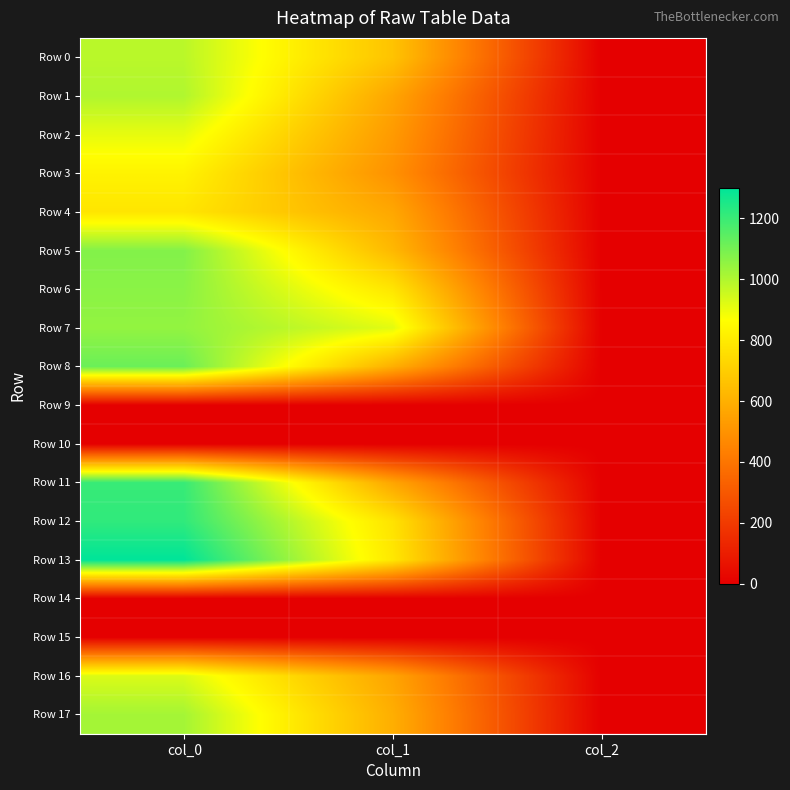

Which label corresponds to the smallest value in the chart?

col_0